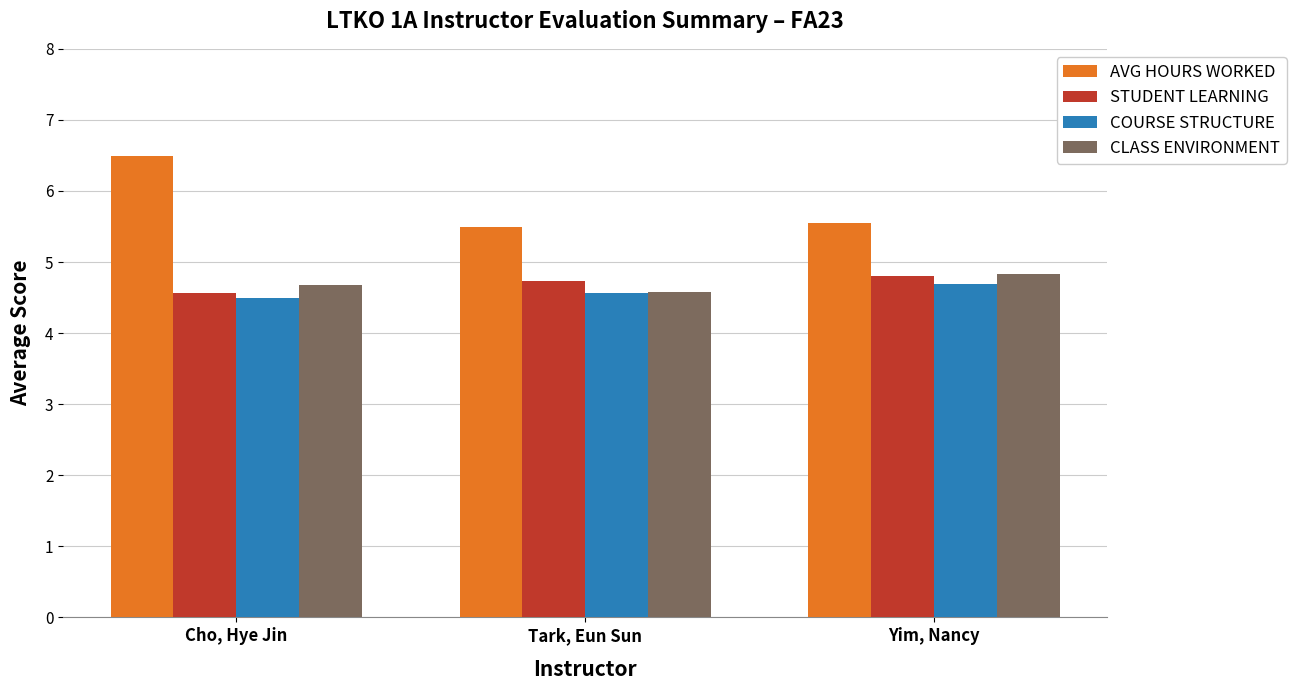

What are all the series names shown in the legend?

AVG HOURS WORKED, STUDENT LEARNING, COURSE STRUCTURE, CLASS ENVIRONMENT